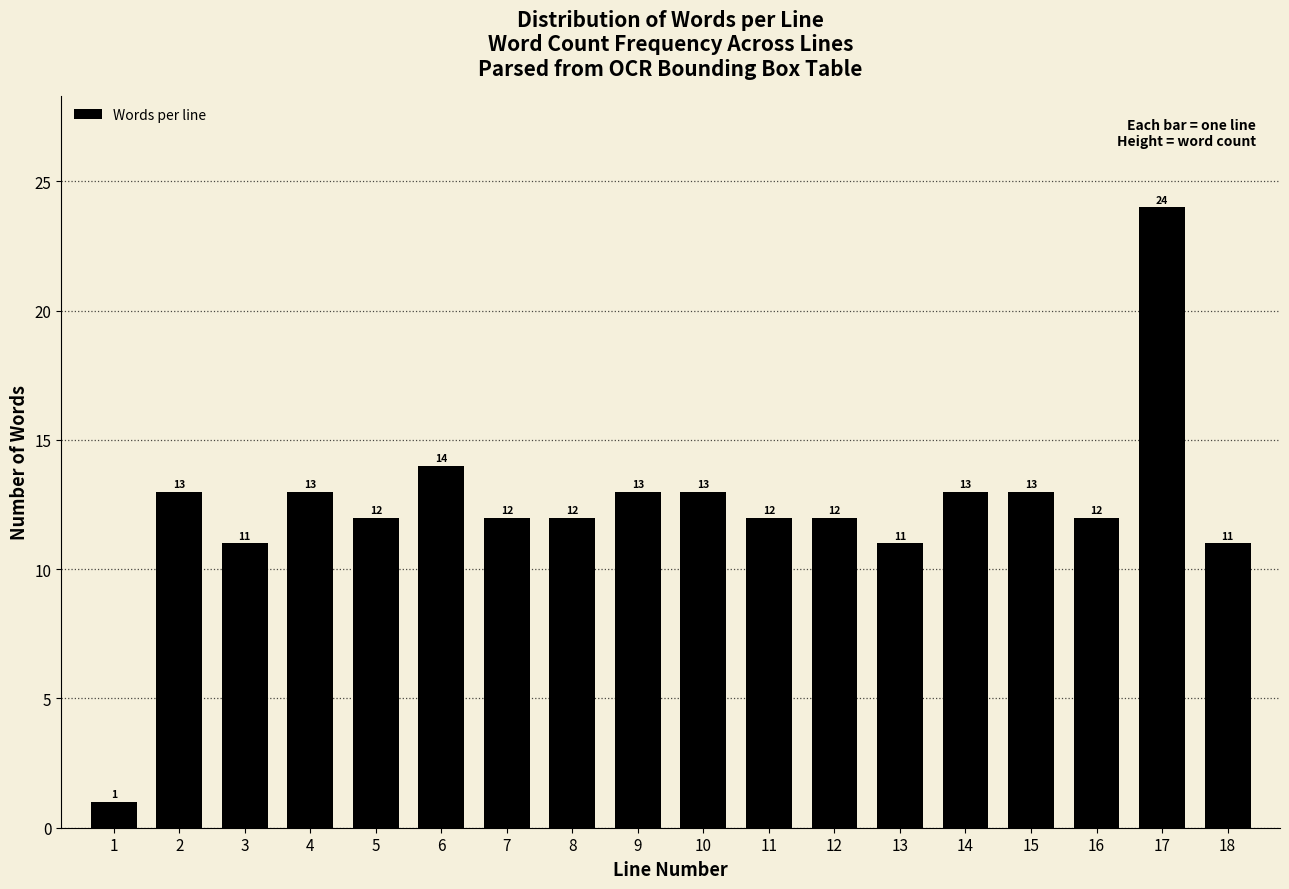

Reading left to right, list all the values displayed in this chart.

1=1	2=13	3=11	4=13	5=12	6=14	7=12	8=12	9=13	10=13	11=12	12=12	13=11	14=13	15=13	16=12	17=24	18=11